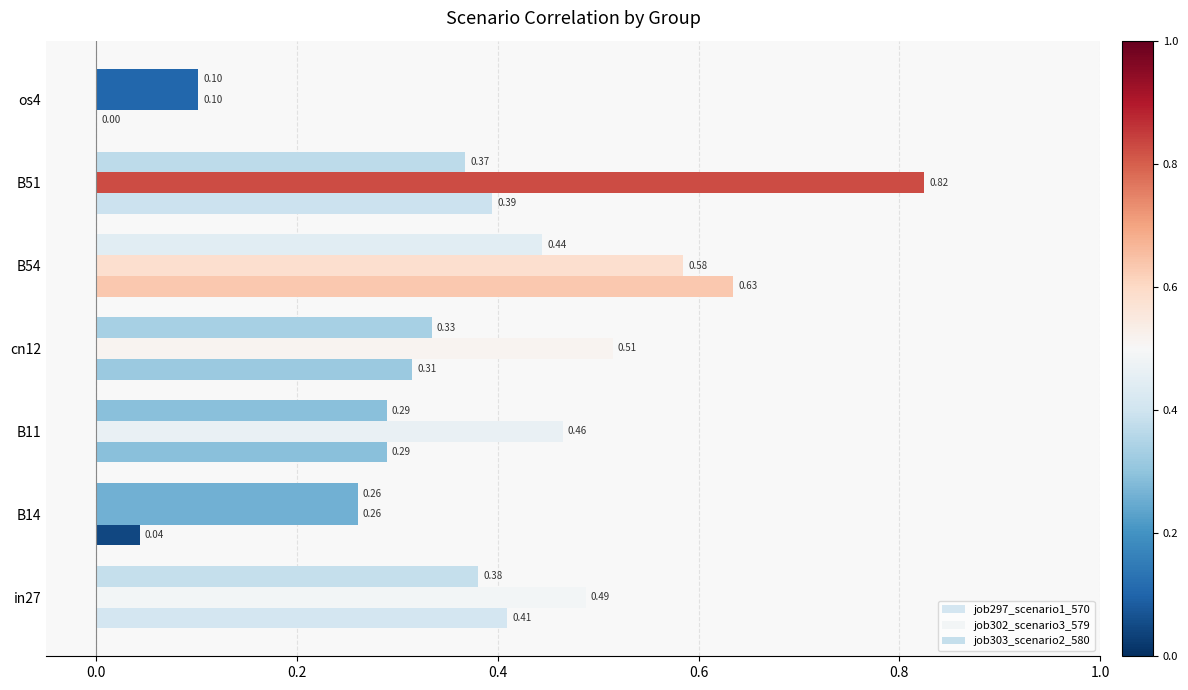

How many distinct data groups are displayed?

3